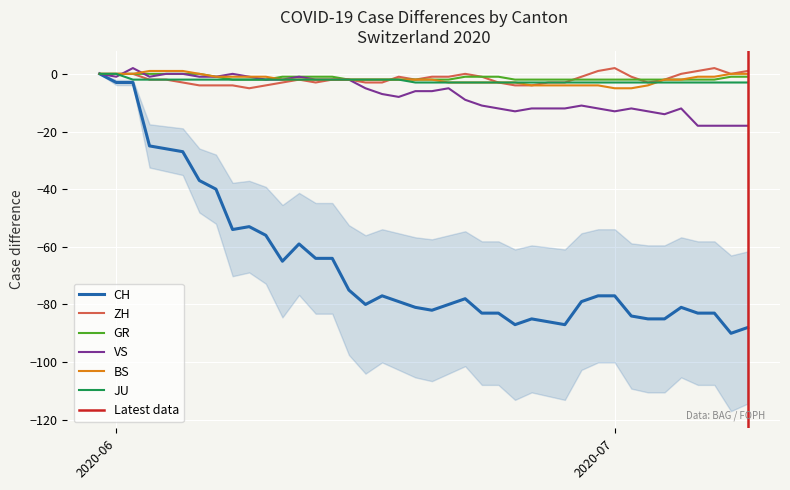

True or false: GR has a value of -1 at 2020-06-11.

True